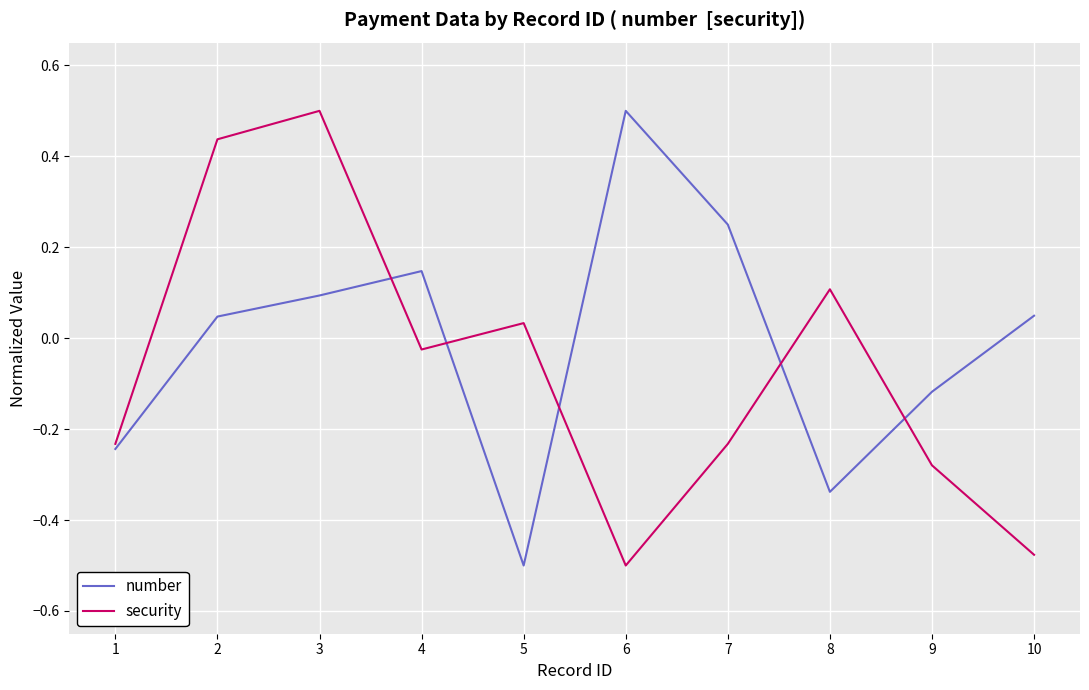

What is the spread (max minus min) of values at 5?

0.5